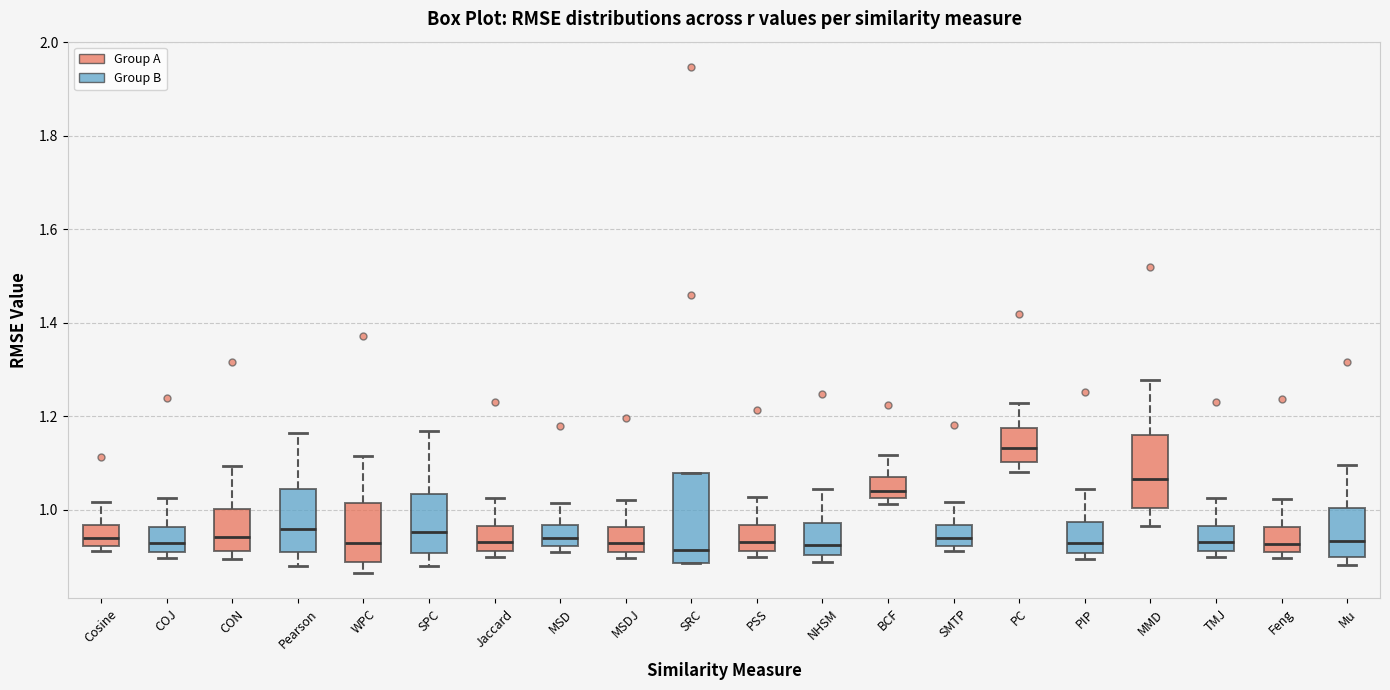

Where does the median line of the box for PIP sit on the y-axis? The values are not printed on the chart, so give them approximately, as read against the axis.

0.94